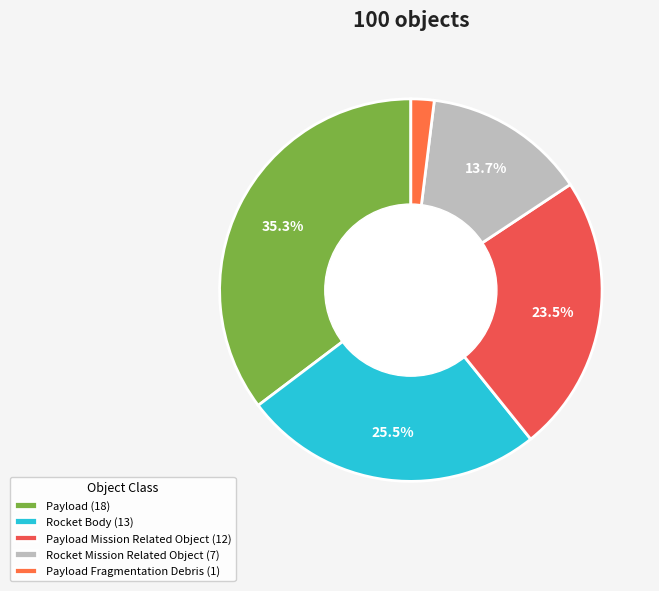

How many slices are in this pie chart?

5